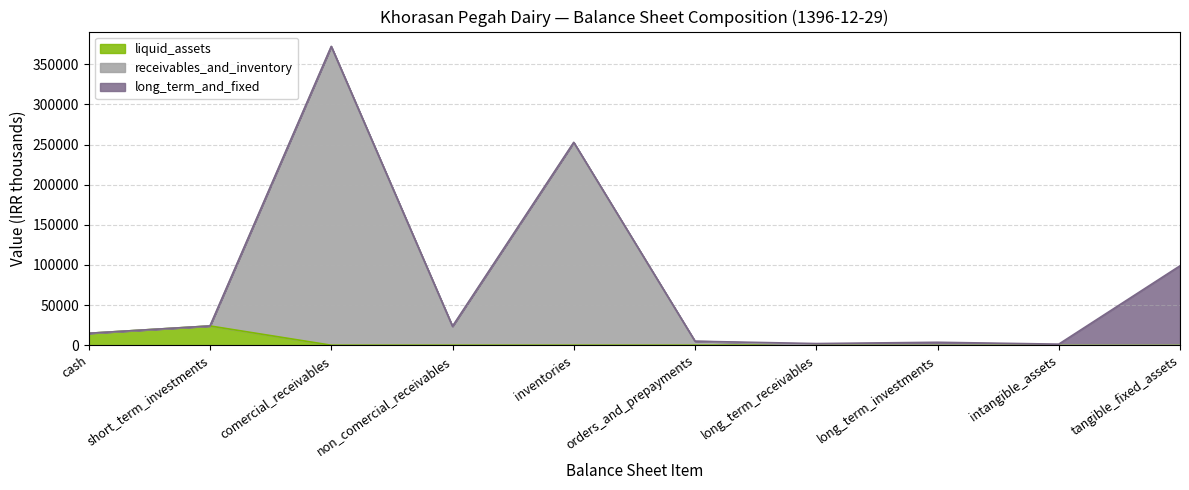

What is the value of the cash point at the 3rd from the left?

14883